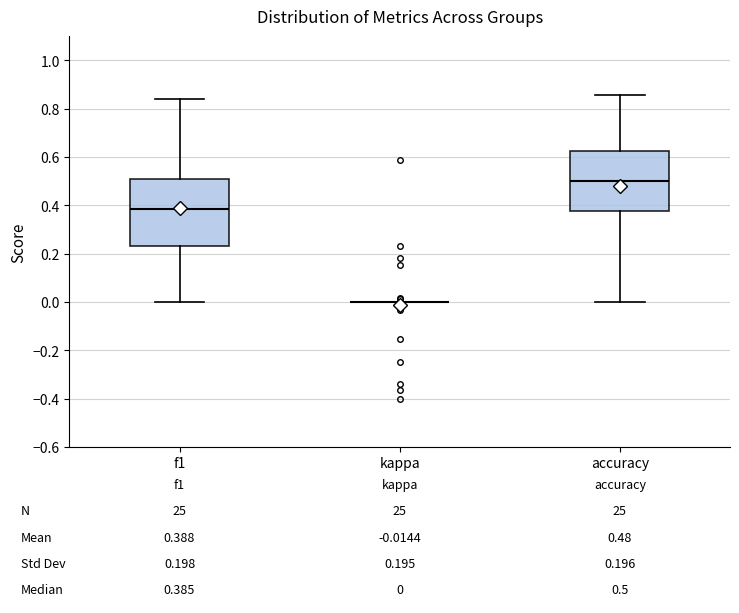

Comparing the boxes themselves (not the whiskers), which one is the tallest?

f1